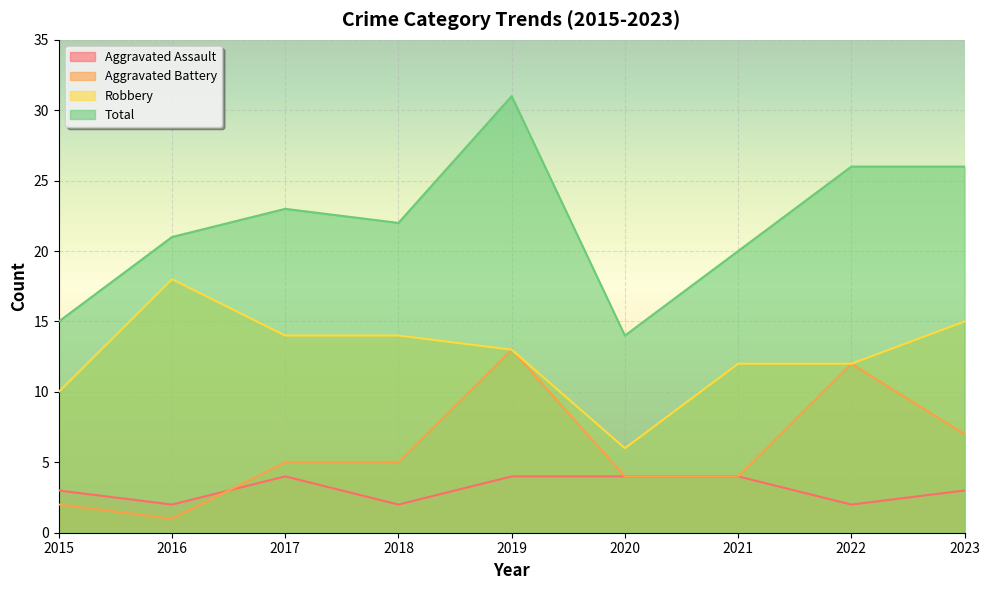

Rank the series at 2019 from lowest to highest value.

Aggravated Assault, Aggravated Battery, Robbery, Total